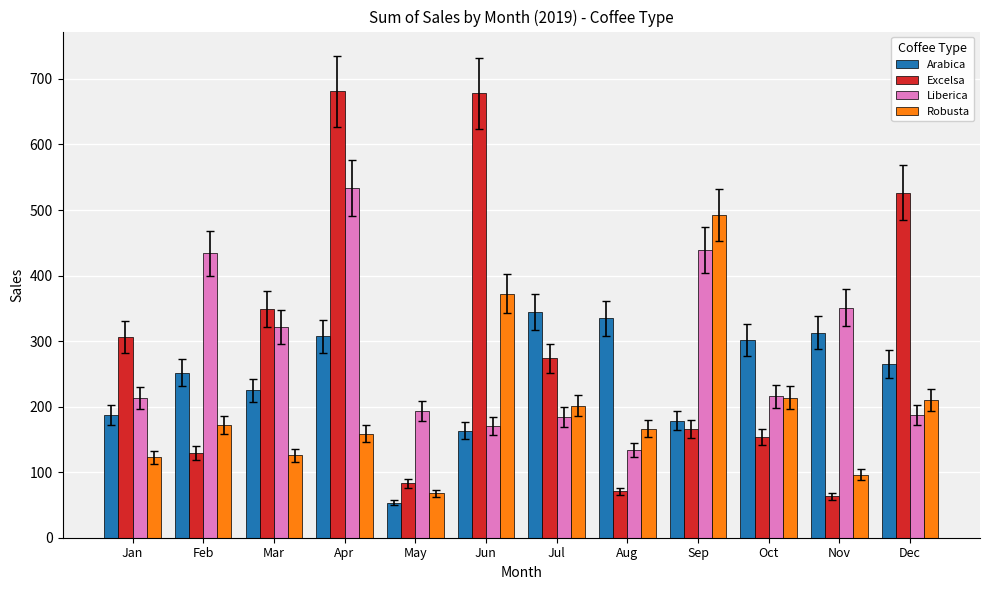

What is the minimum value shown in the chart?

53.7